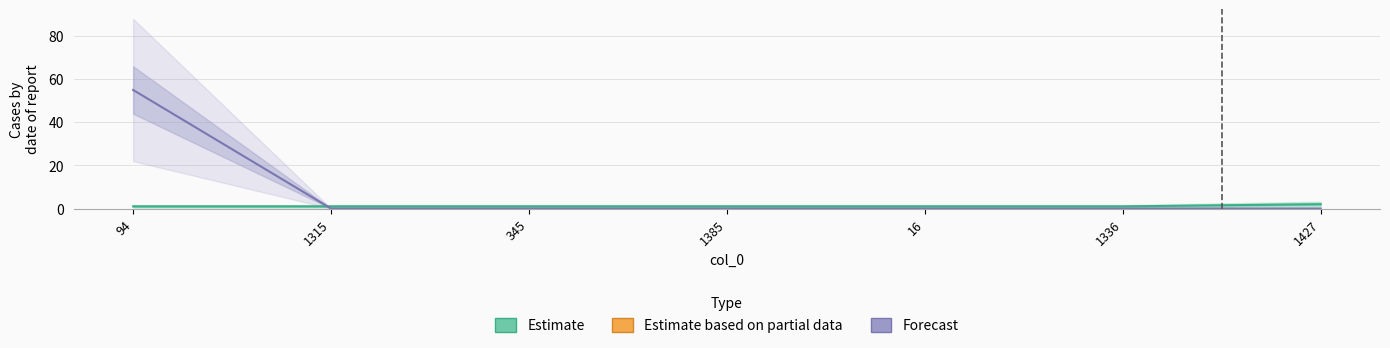

What value does the col_2 series have at 1385?

1